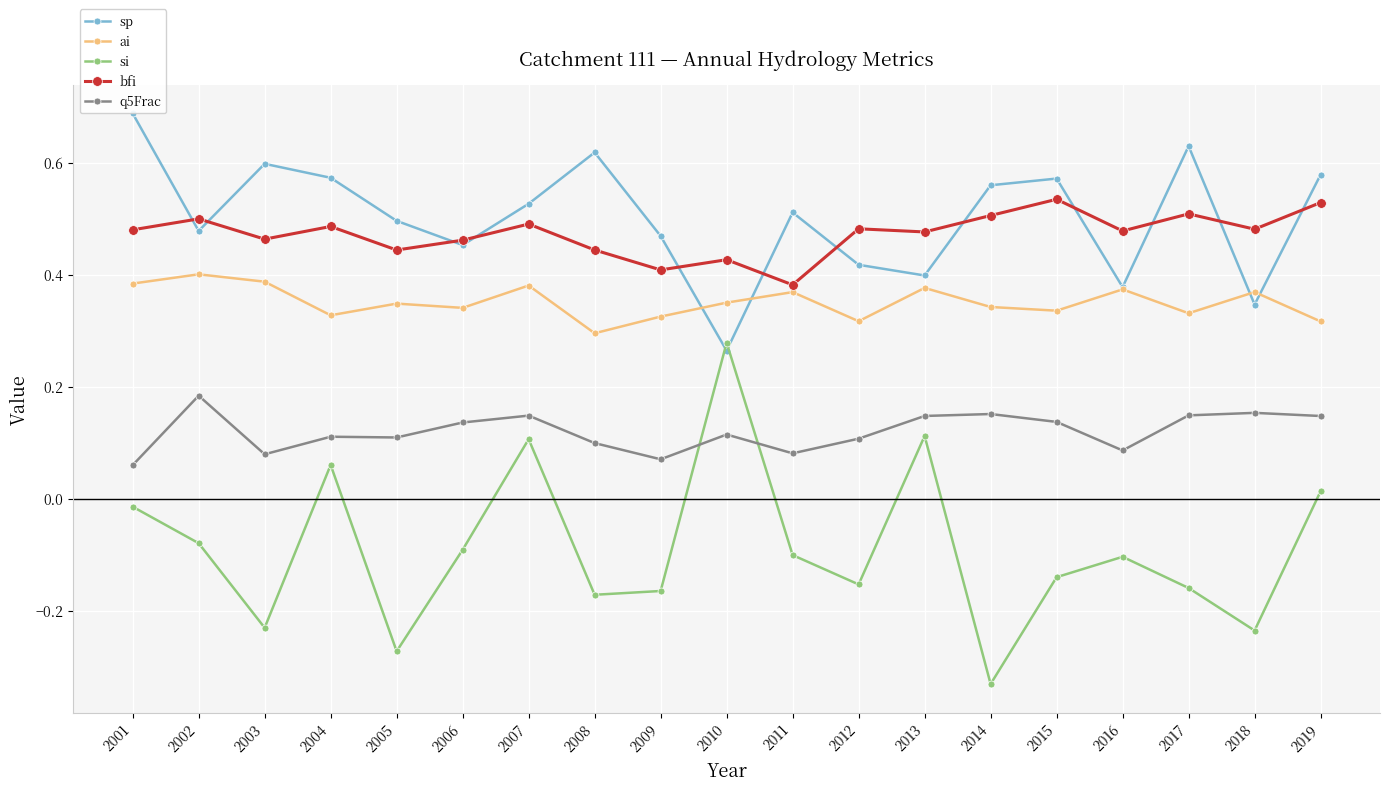

How many interior local valleys does the q5Frac series have?

5